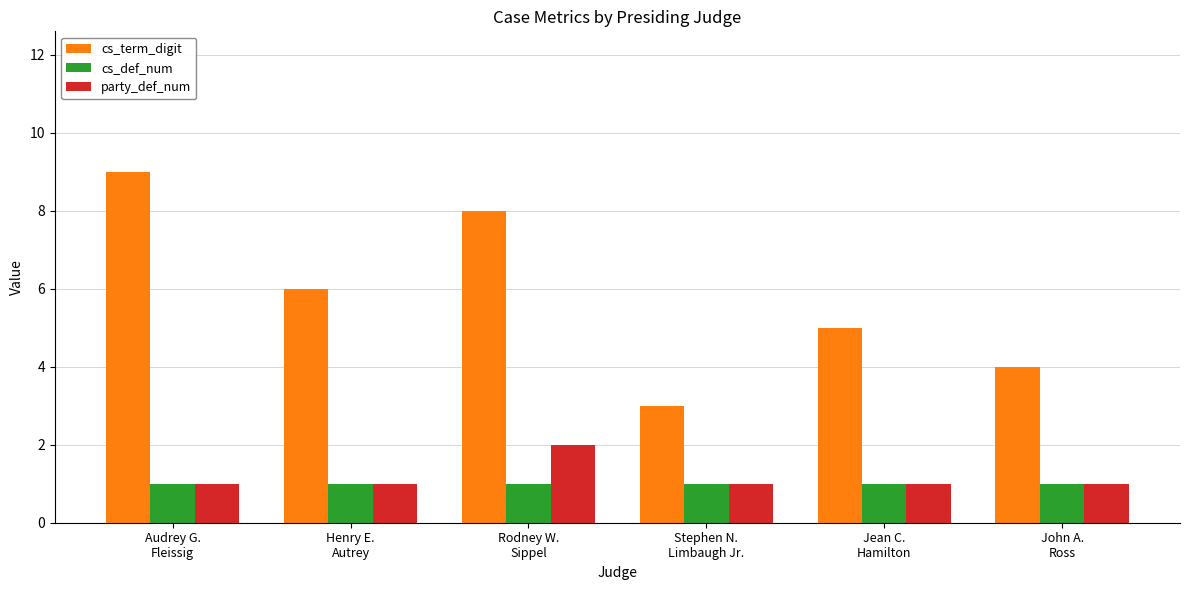

Between Henry E.
Autrey and Jean C.
Hamilton, which series saw the biggest shift?

cs_term_digit